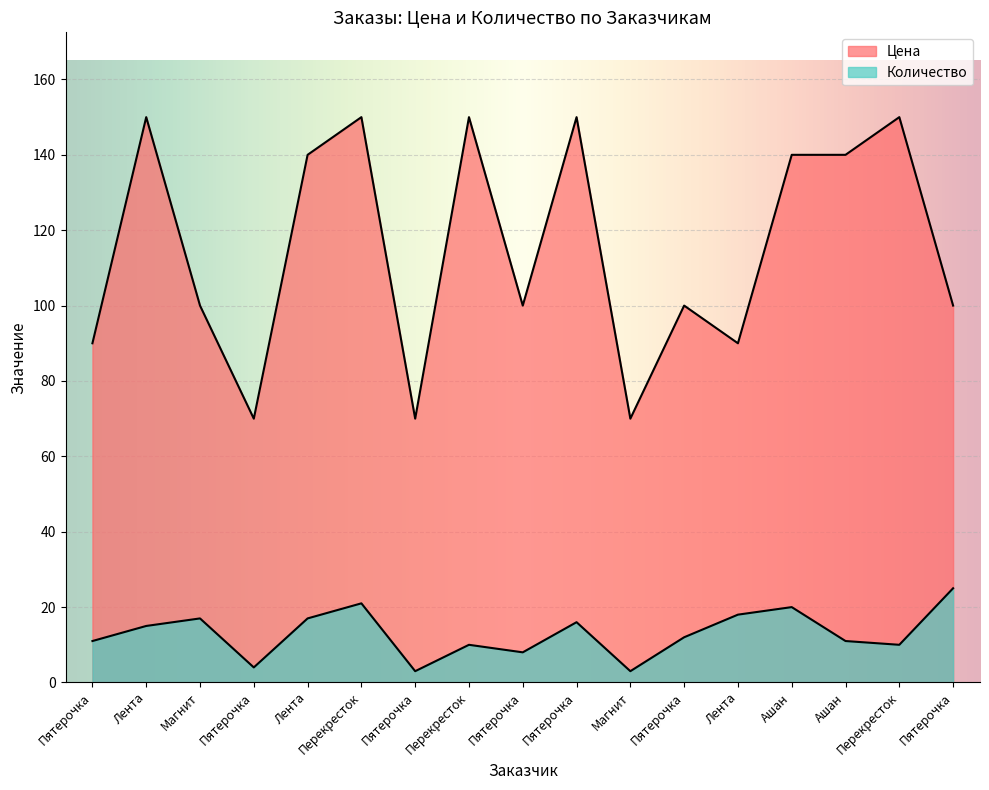

True or false: Количество and Цена cross at least once.

False